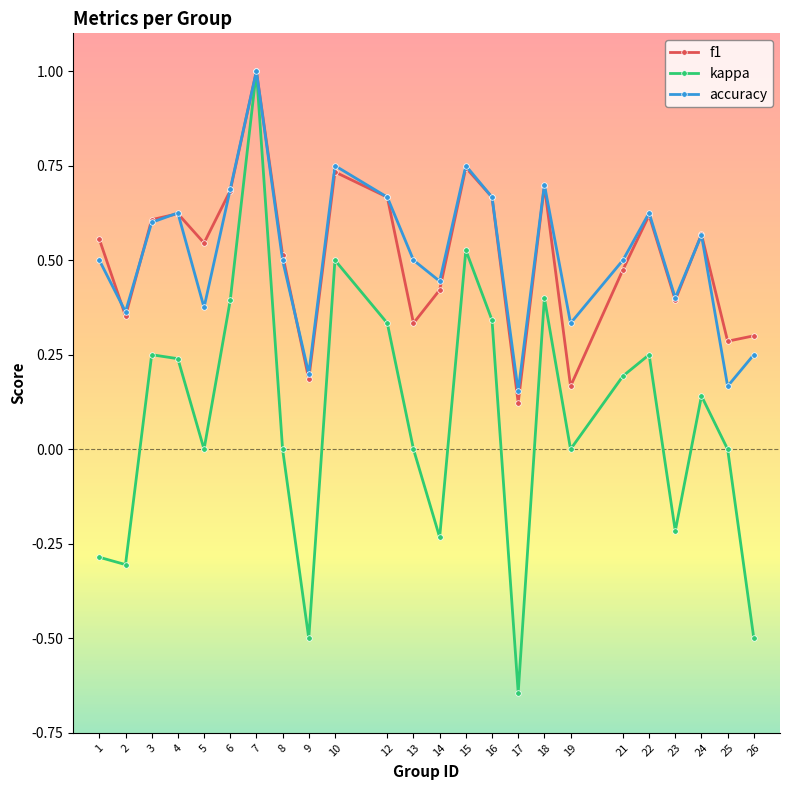

Which label corresponds to the smallest value in the chart?

17